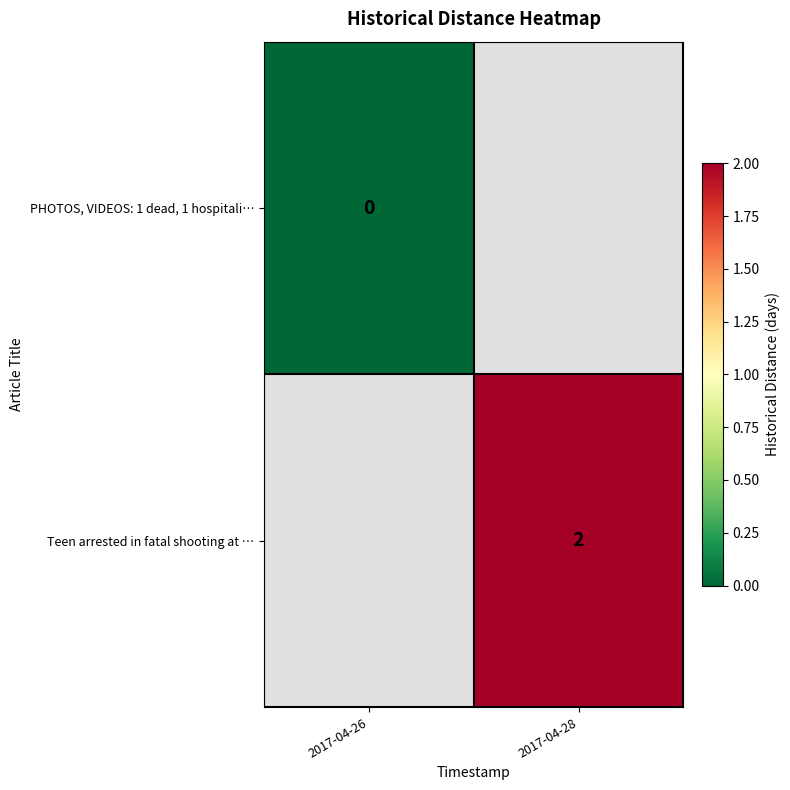

Is the value of Teen arrested in fatal shooting at … at 2017-04-28 greater than the value of PHOTOS, VIDEOS: 1 dead, 1 hospitali… at 2017-04-26?

Yes